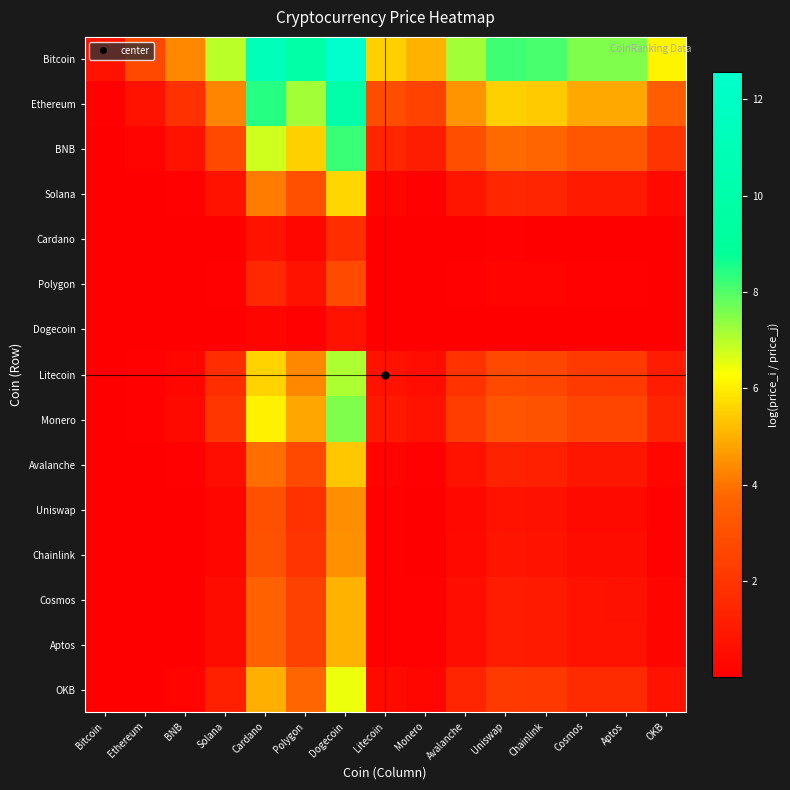

Which category has the highest value across all series?

Dogecoin